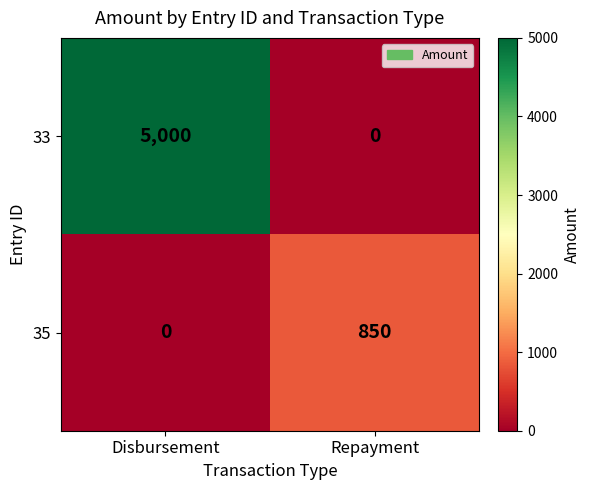

Which category has the highest value in the 35 series?

Repayment